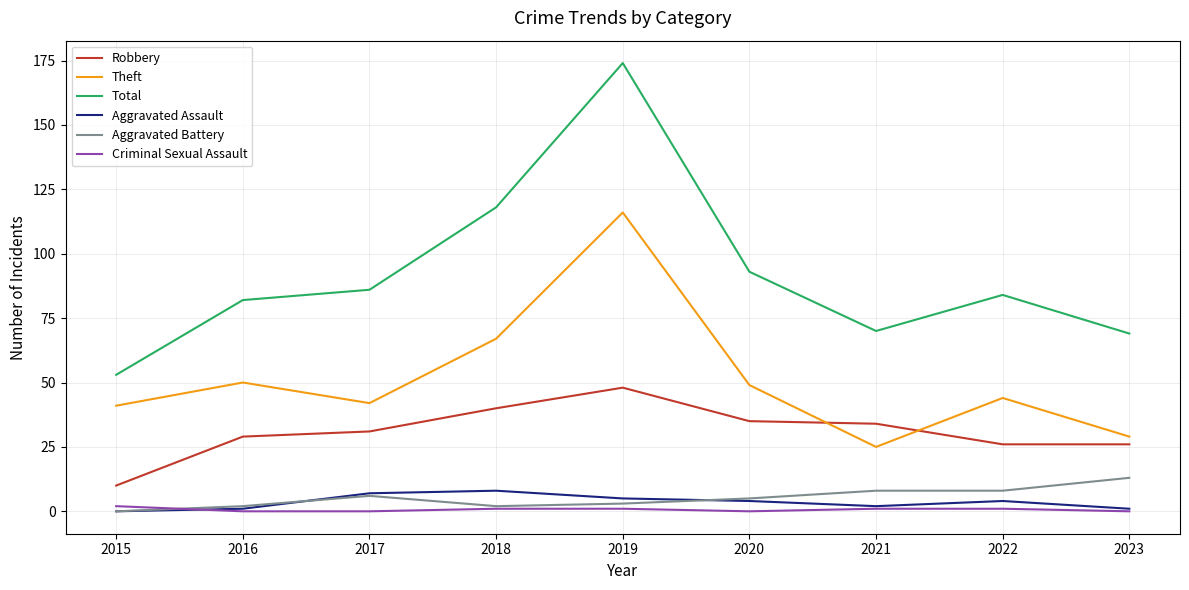

Is it true that Total equals 86 at 2017?

True